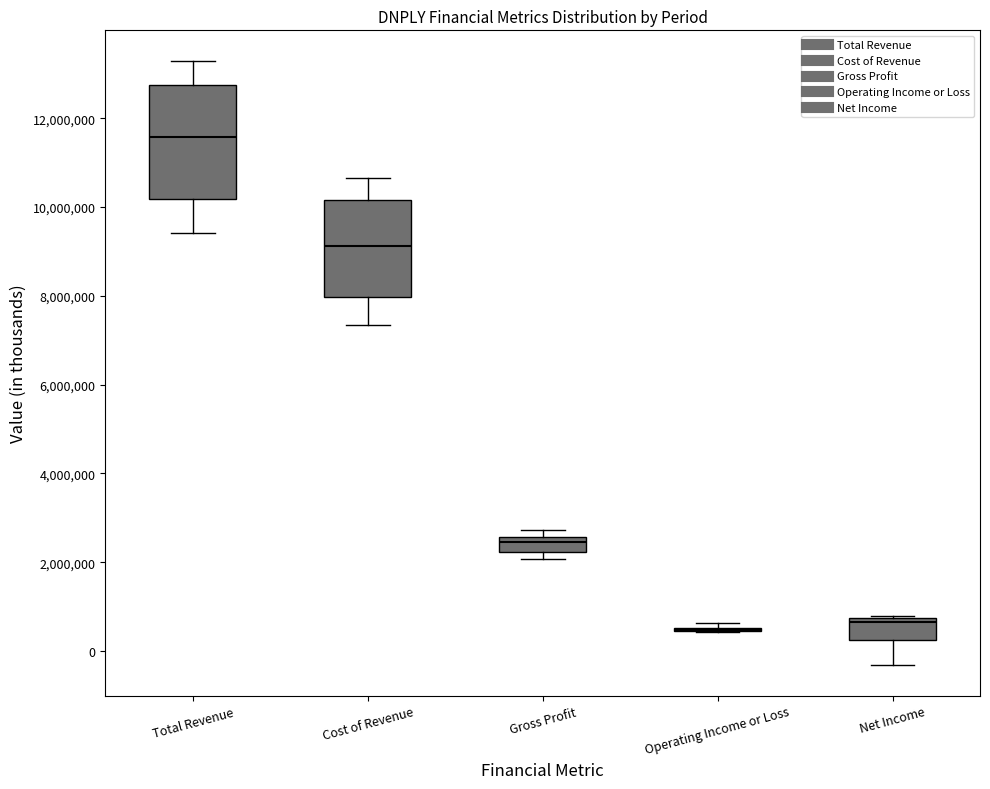

Reading left to right, read every box against the y-axis: the position of its median line, the range the box covers, and the ends of its whiskers. The values are not printed on the chart, so give them approximately, as read against the axis.

Total Revenue: median 11600000, box 10200000 to 12800000, whiskers 9400000 to 13200000
Cost of Revenue: median 9200000, box 8000000 to 10200000, whiskers 7400000 to 10600000
Gross Profit: median 2400000, box 2200000 to 2600000, whiskers 2000000 to 2800000
Operating Income or Loss: box collapsed to a line at 400000, whiskers 400000 to 600000
Net Income: median 600000, box 200000 to 800000, whiskers -400000 to 800000 (just above the box's upper edge)